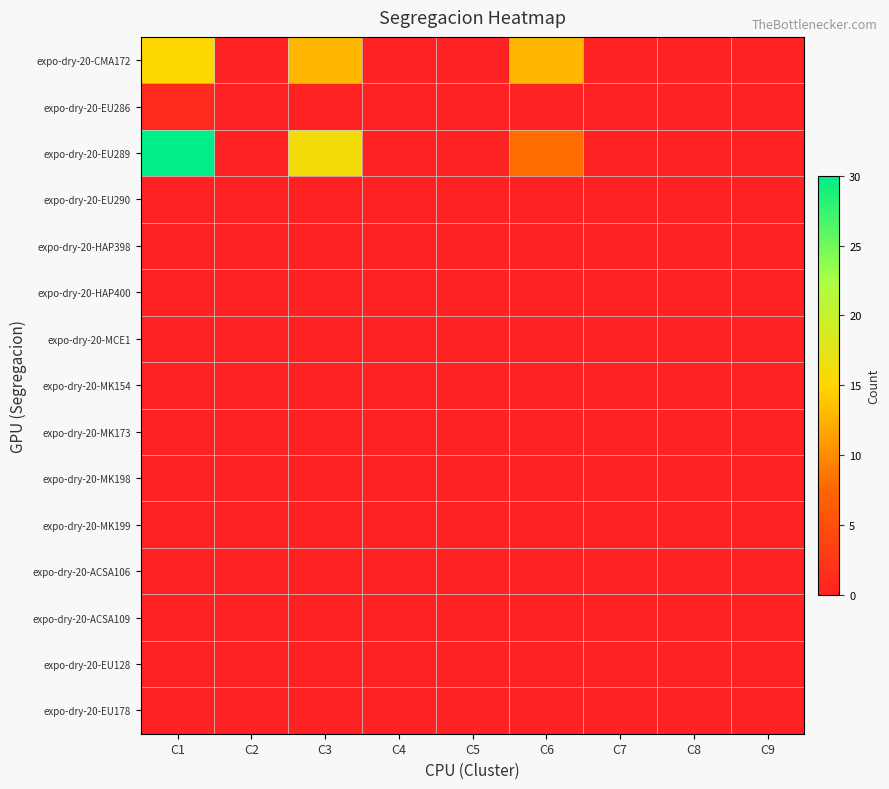

Between C1 and C4, which series saw the biggest shift?

expo-dry-20-EU289